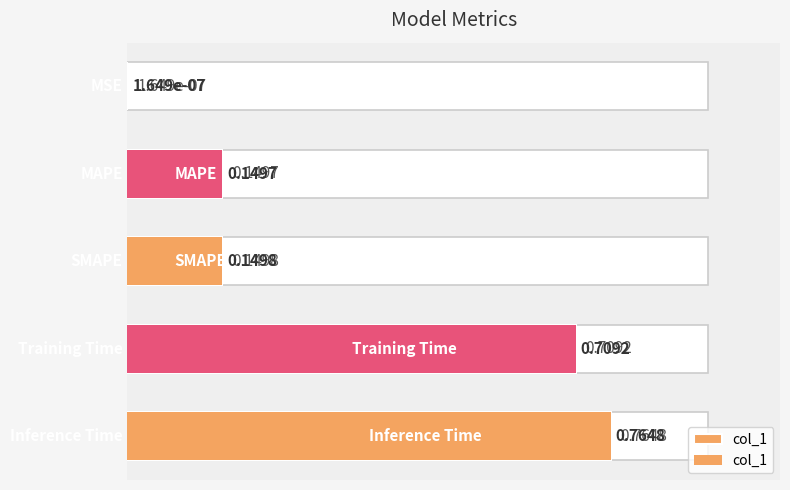

What is the difference between the maximum and second lowest values?

0.6